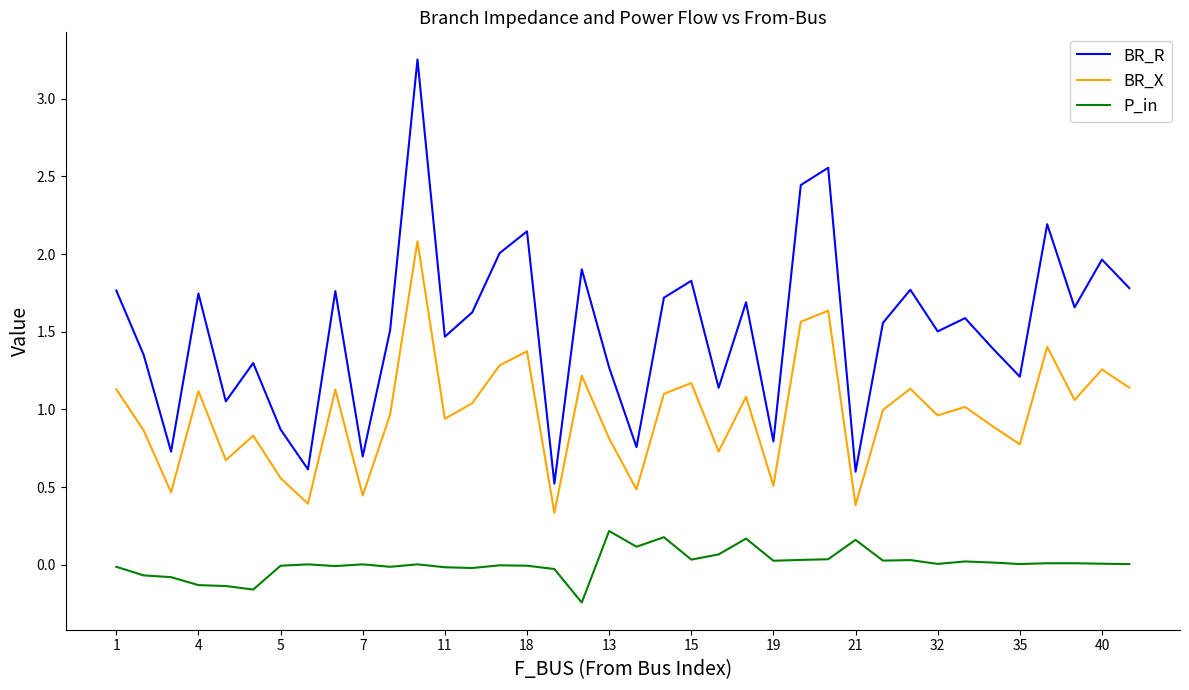

Which series has the largest range (max minus min)?

BR_R